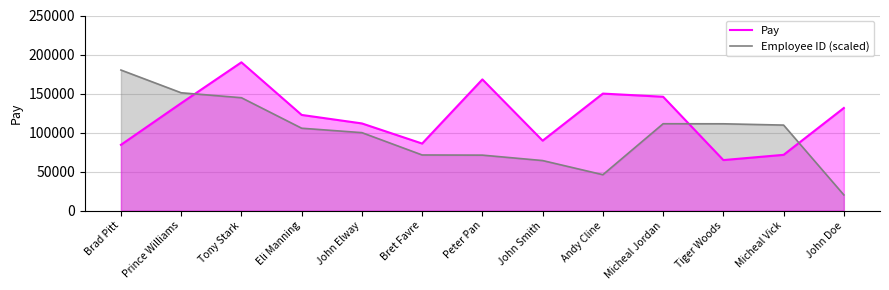

How many intersections are there between Pay and Employee ID (scaled)?

3